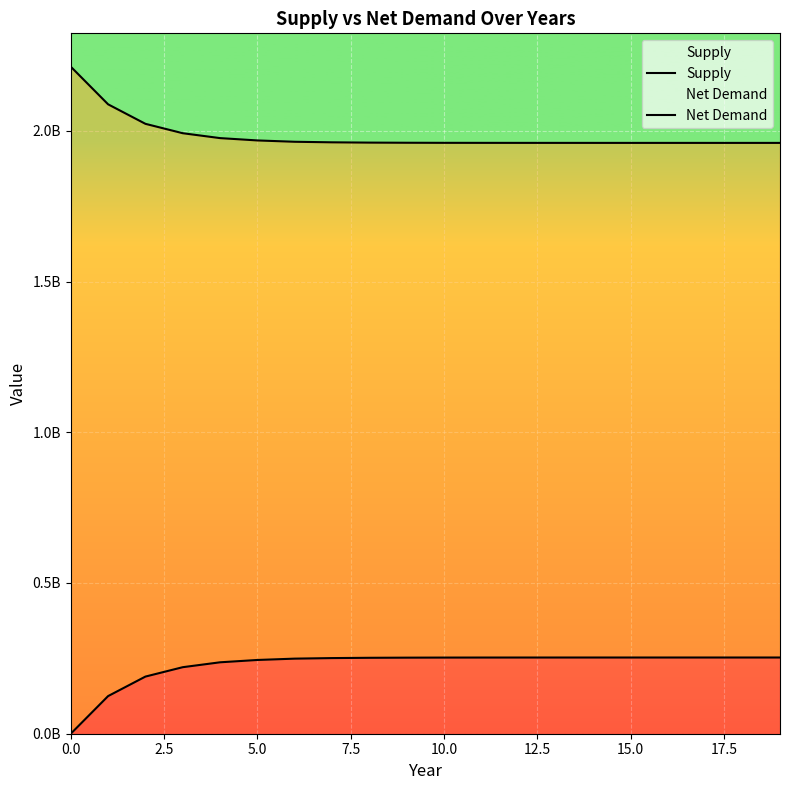

True or false: Net Demand has a value of 2879548112.5 at 5.0.

False